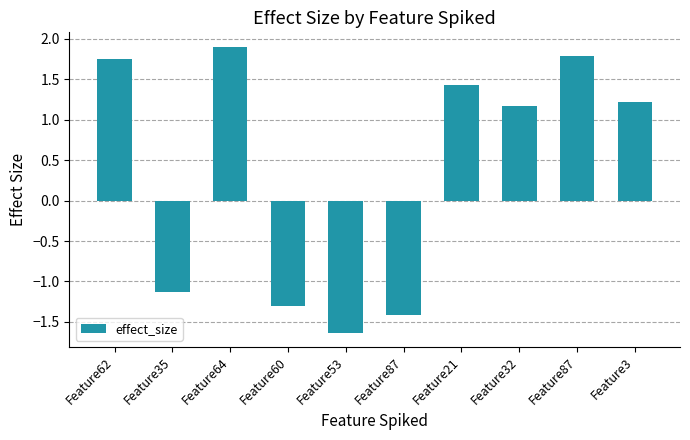

What is the sum of all values?

3.8